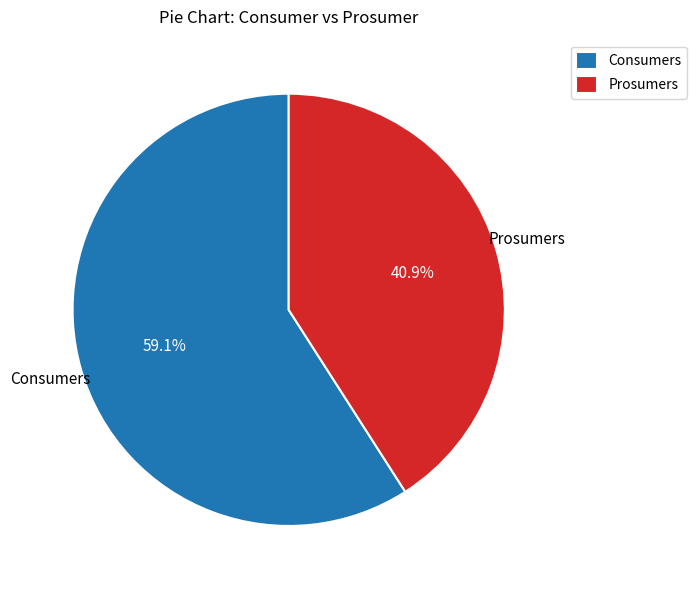

To the nearest percent, what is the combined percentage of Prosumers and Consumers?

100%